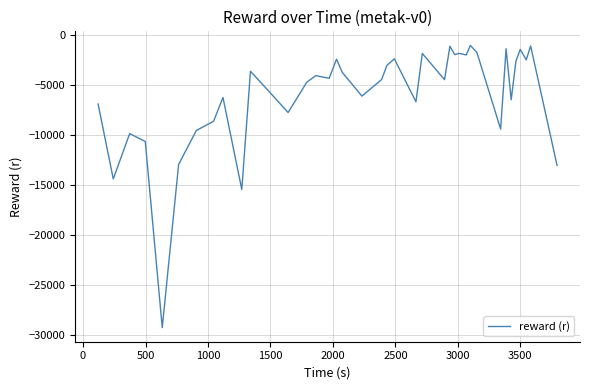

What is the sum of all values?

-236470.6